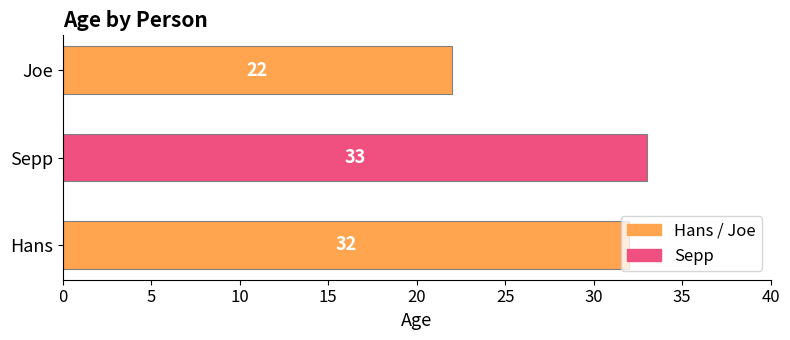

What is the sum of all values?

87